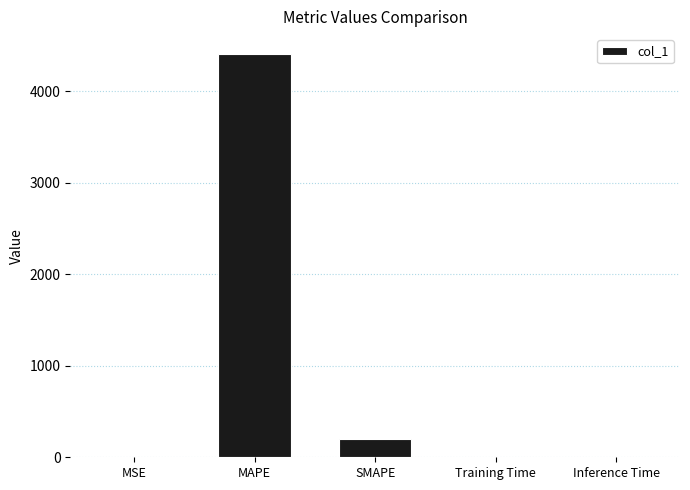

What is the maximum value shown in the chart?

4403.8